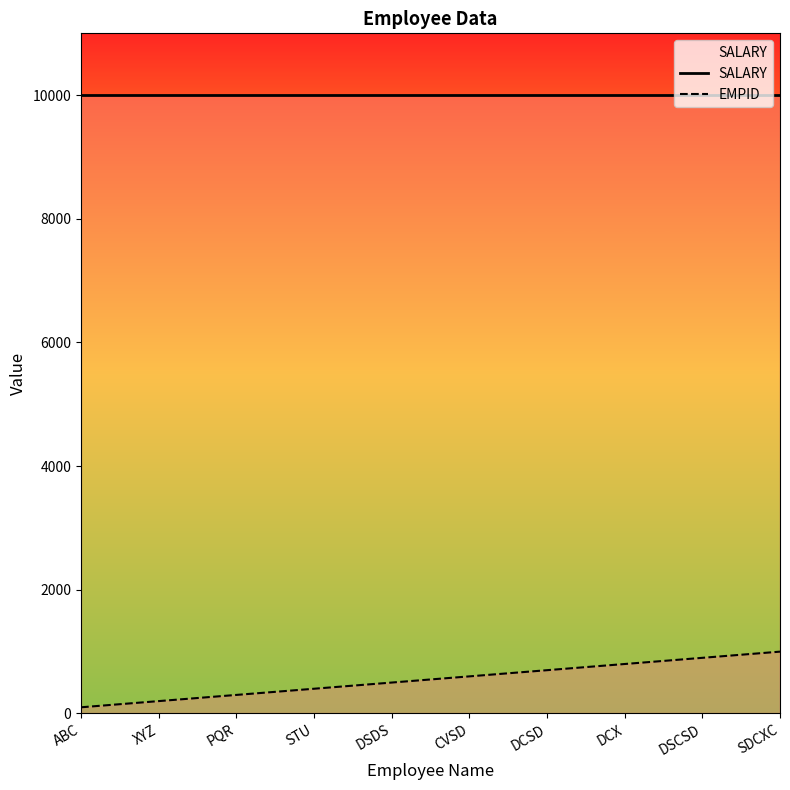

Reading left to right, extract all data points from this chart.

SALARY: 10000	10000	10000	10000	10000	10000	10000	10000	10000	10000
EMPID: 100	200	300	400	500	600	700	800	900	1000